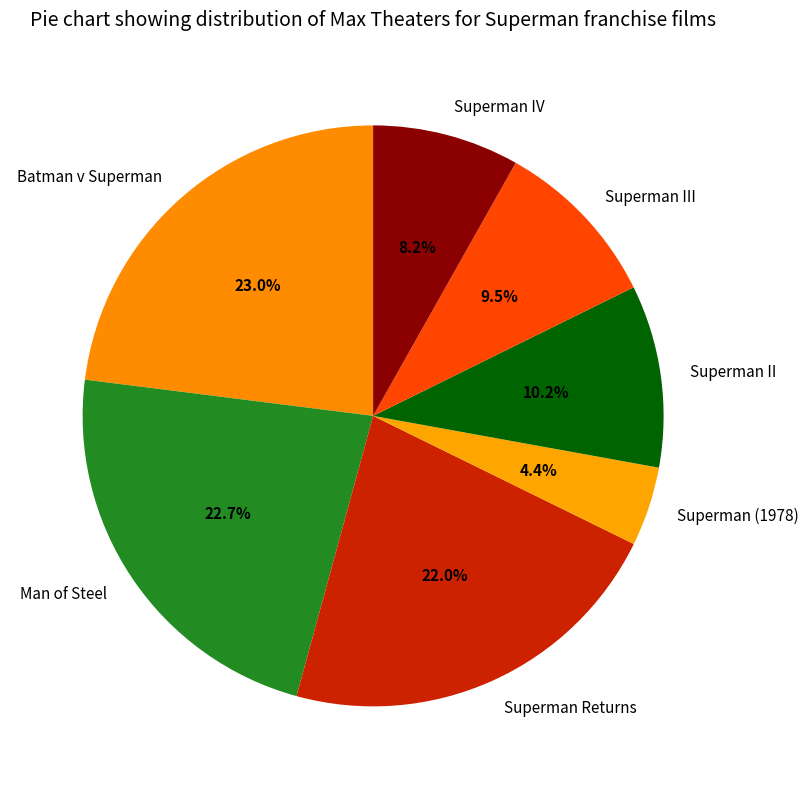

What portion of the pie excludes Batman v Superman?

77.0%